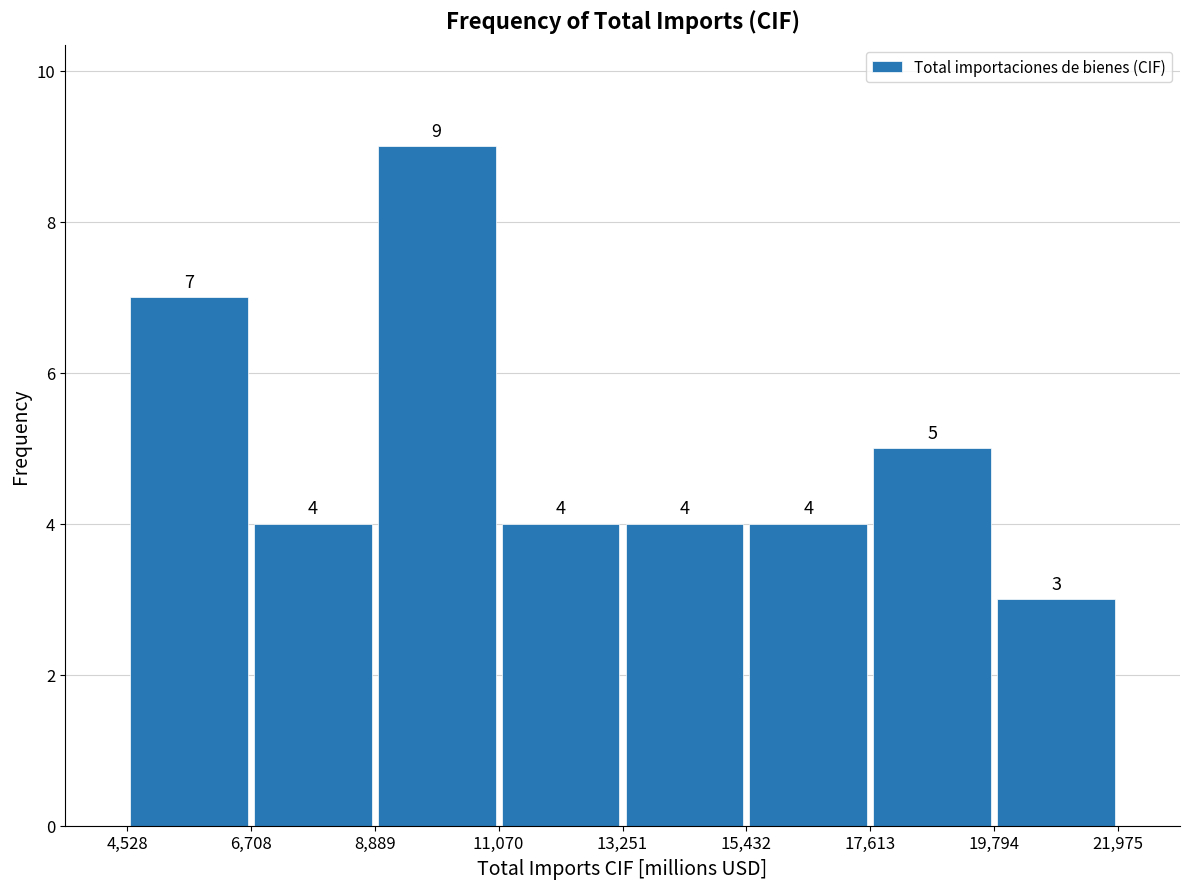

Reading left to right, list every bar in this chart as the range it spans on the x-axis followed by its height.

4,528 to 6,708: 7
6,708 to 8,889: 4
8,889 to 11,070: 9
11,070 to 13,251: 4
13,251 to 15,432: 4
15,432 to 17,613: 4
17,613 to 19,794: 5
19,794 to 21,975: 3